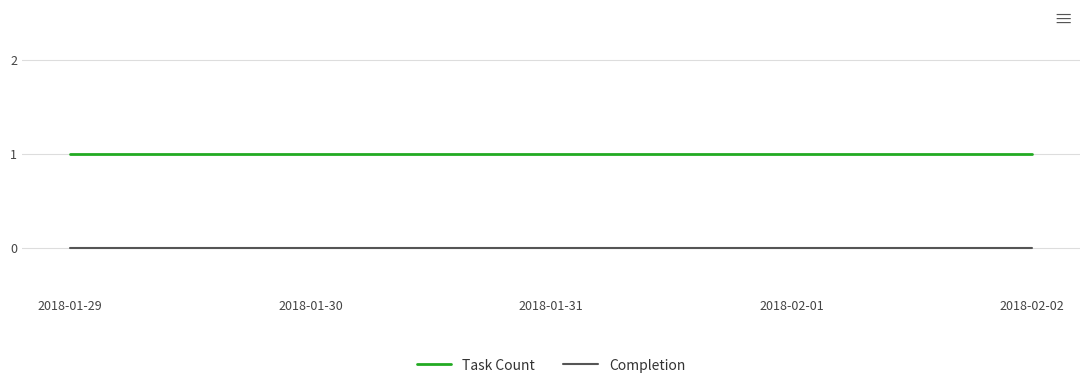

Rank the series by their maximum value, from highest to lowest.

Task Count, Completion